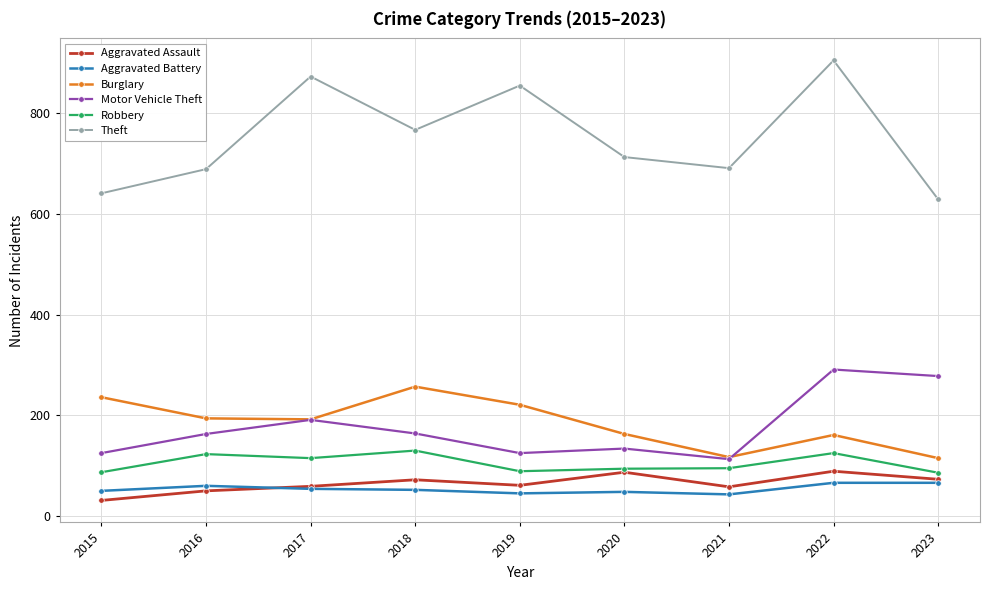

List the series in order of their peak value, highest first.

Theft, Motor Vehicle Theft, Burglary, Robbery, Aggravated Assault, Aggravated Battery